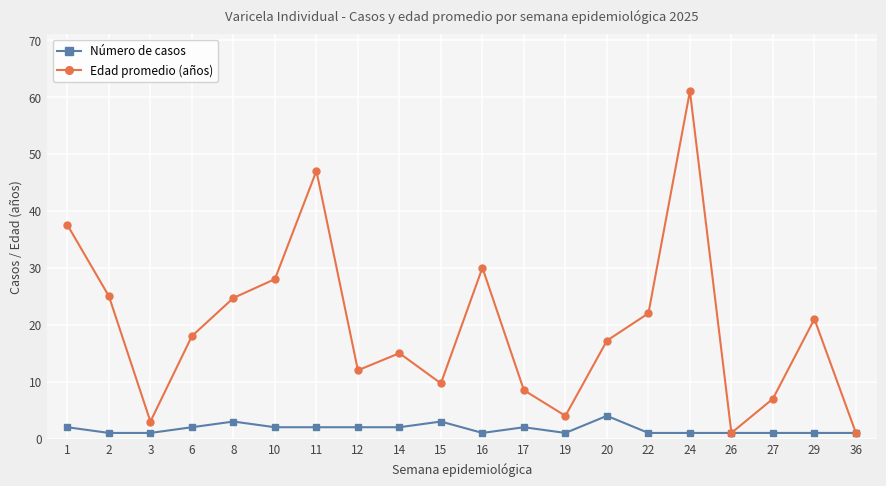

How many data points in Número de casos are less than 2?

10